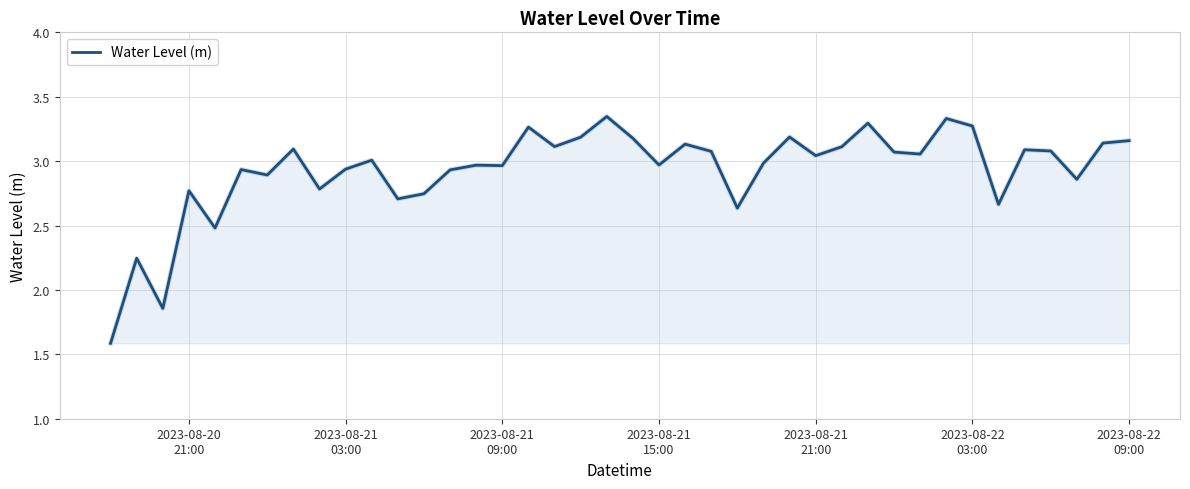

What is the minimum value shown in the chart?

1.6